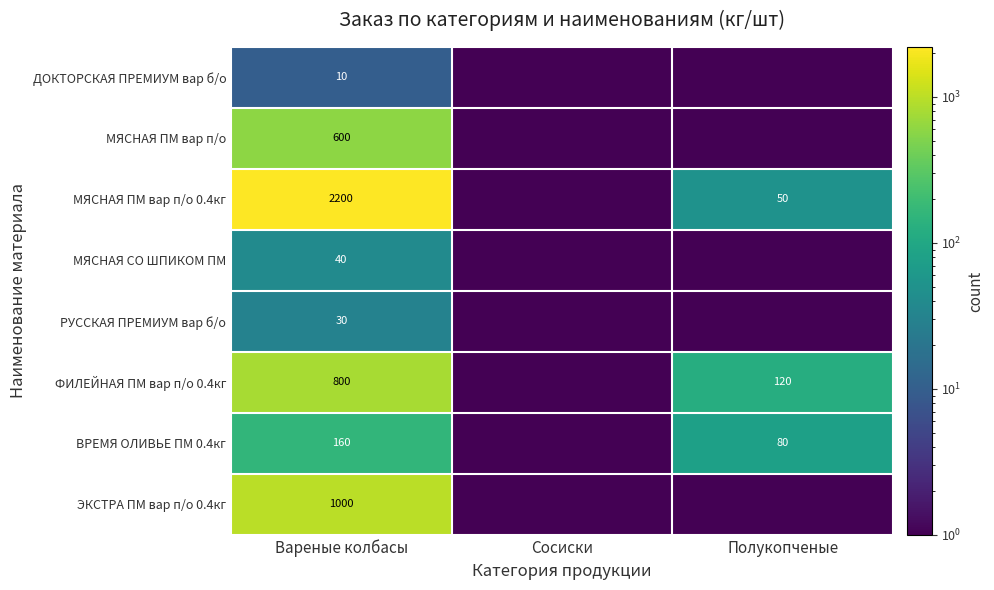

What is the total value across all series at Вареные колбасы?

4840.0